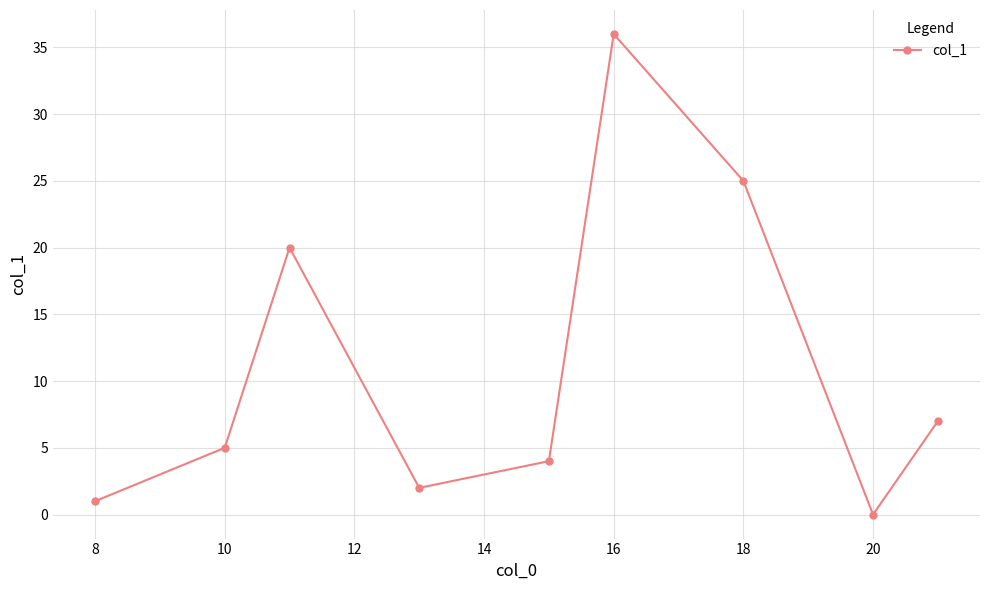

Is this an area chart (filled region under the line)?

No